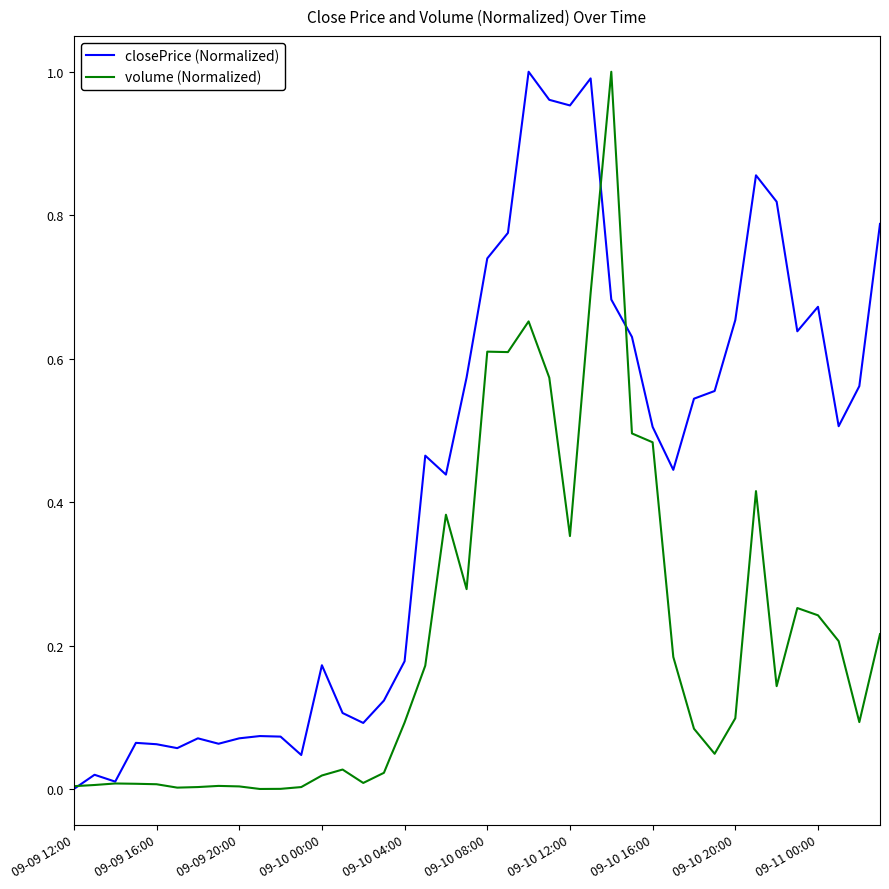

Rank the series by their average value, from highest to lowest.

closePrice (Normalized), volume (Normalized)